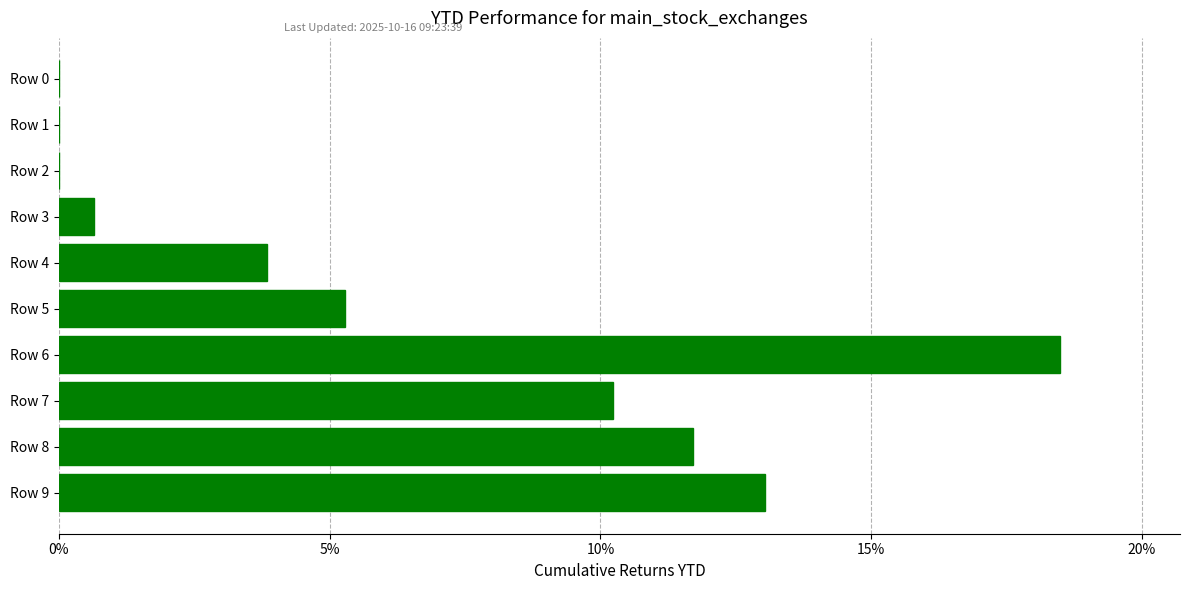

What is the change in value from Row 9 to Row 0?

-13.0